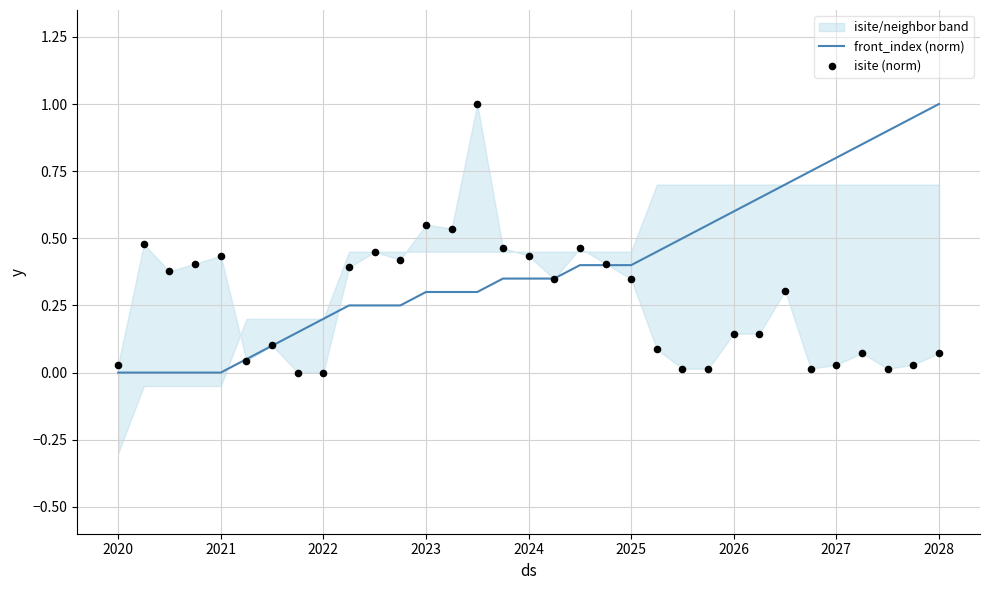

What is the maximum value for front_index (norm)?

1.0